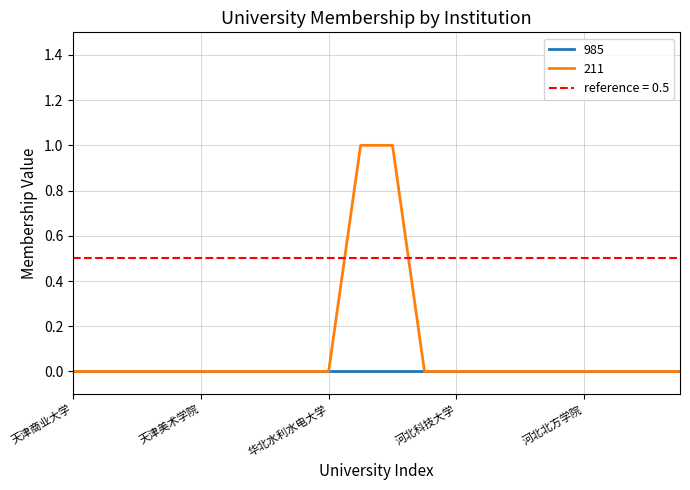

The chart shows a value of 0 at 河北师范大学. True or false?

True